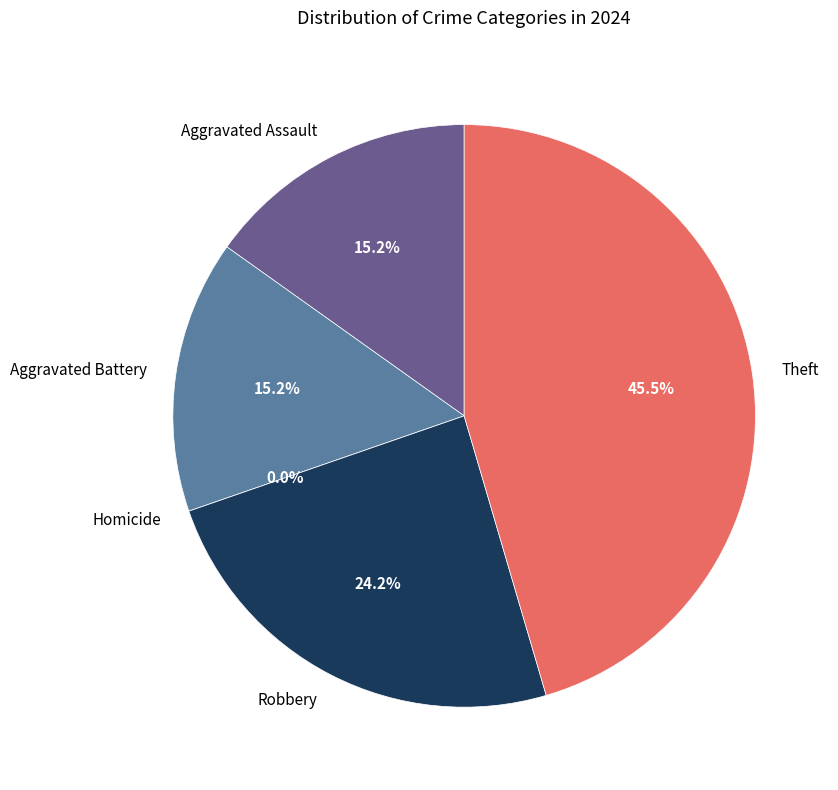

Which category has the smallest portion of the pie?

Homicide